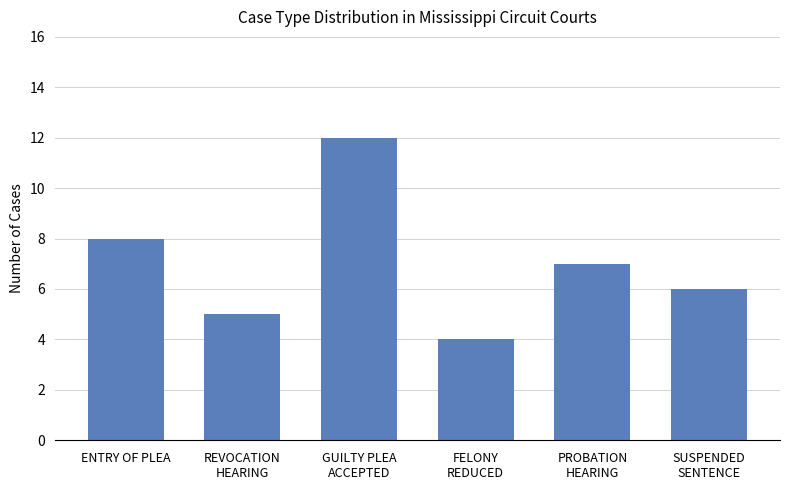

Rank the categories by value from lowest to highest.

FELONY
REDUCED, REVOCATION
HEARING, SUSPENDED
SENTENCE, PROBATION
HEARING, ENTRY OF PLEA, GUILTY PLEA
ACCEPTED